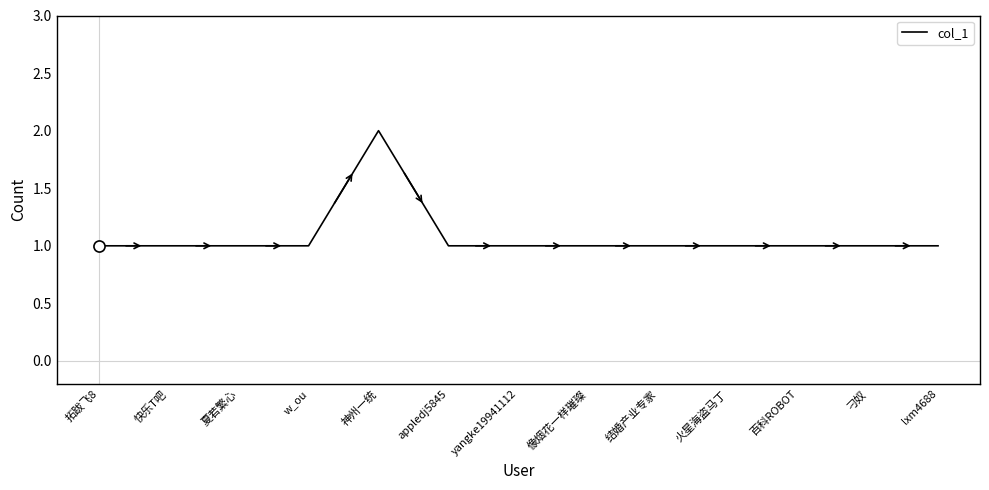

What position from the left is 像烟花一样璀璨?

8